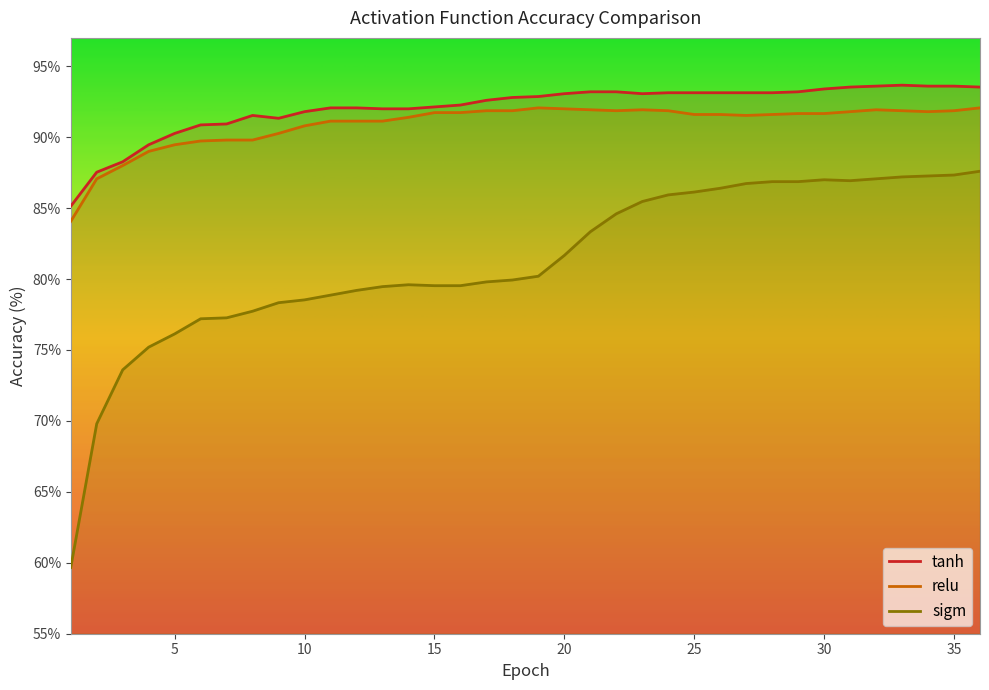

True or false: relu has a value of 84.1 at 1.

True